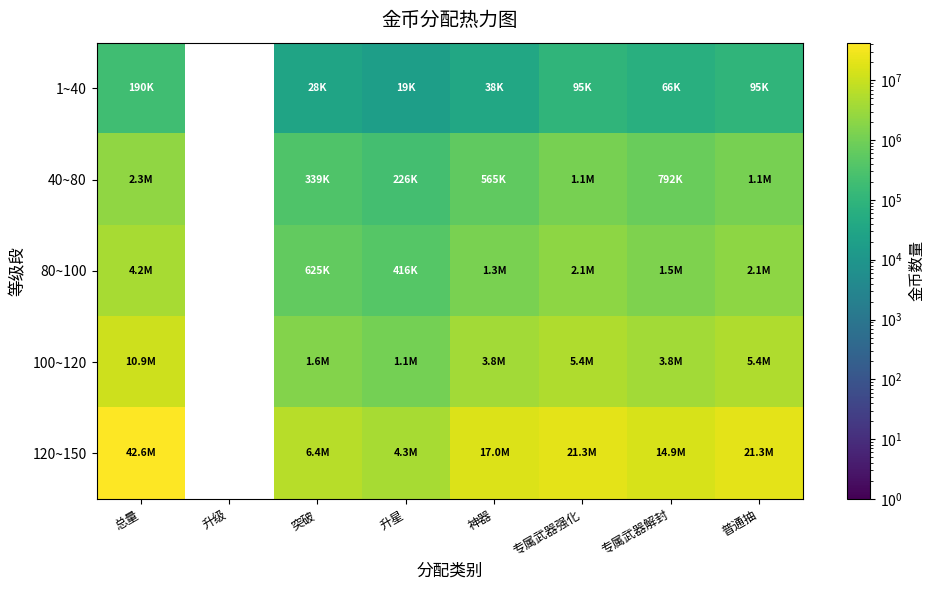

The 120~150 series shows 36193203.3 at 普通抽. True or false?

False